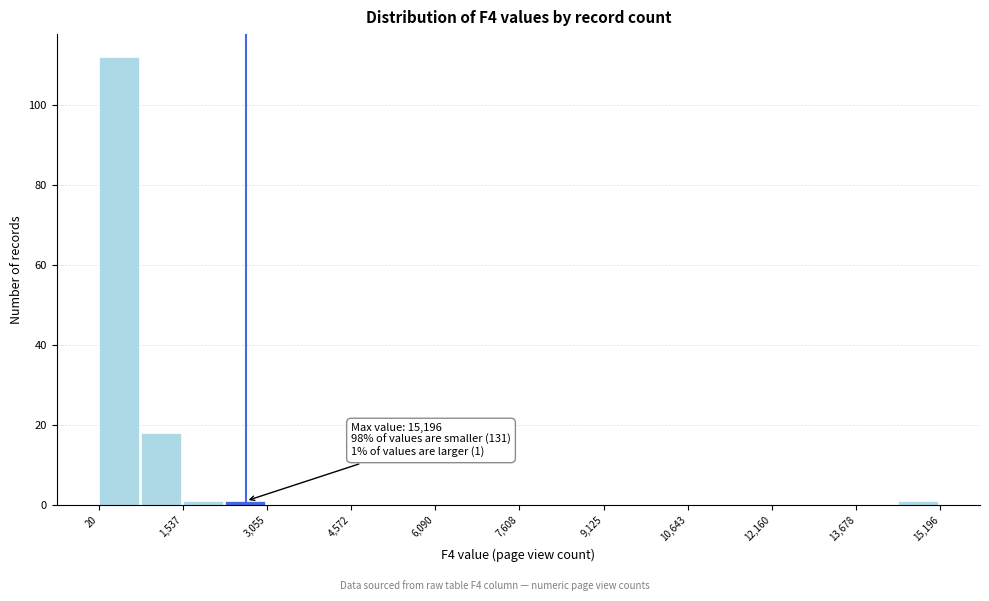

Around what value on the x-axis is the tallest bar? Give the approximate position of its centre, as read against the axis.

400